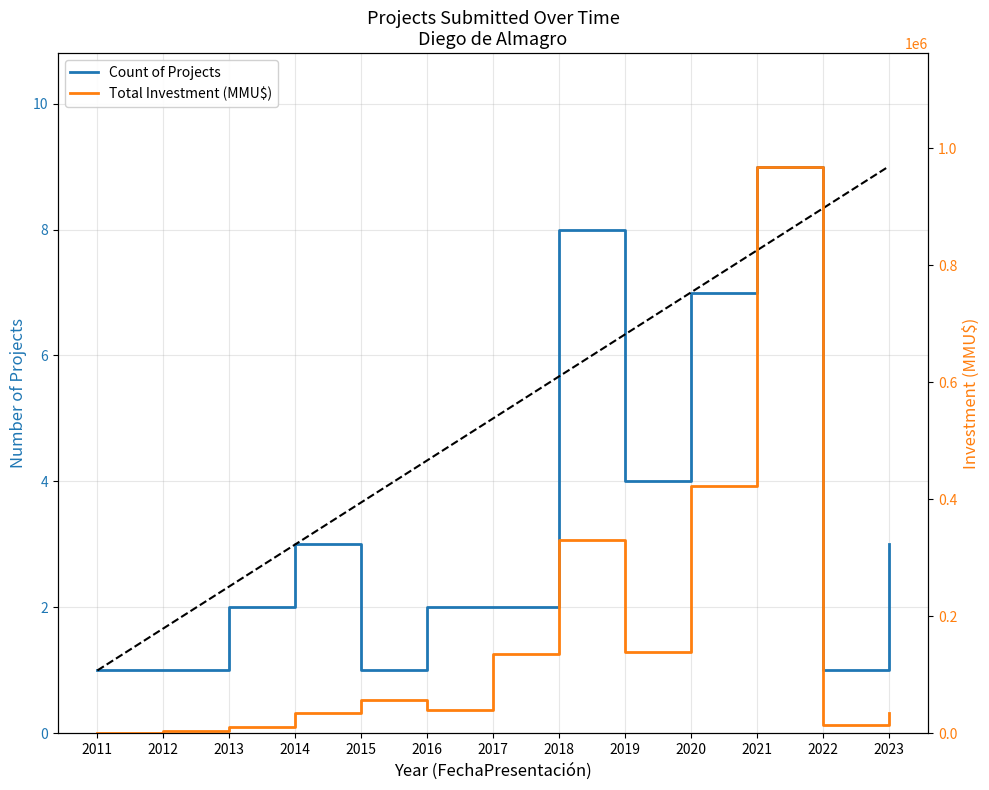

Which label corresponds to the largest value in the chart?

2021